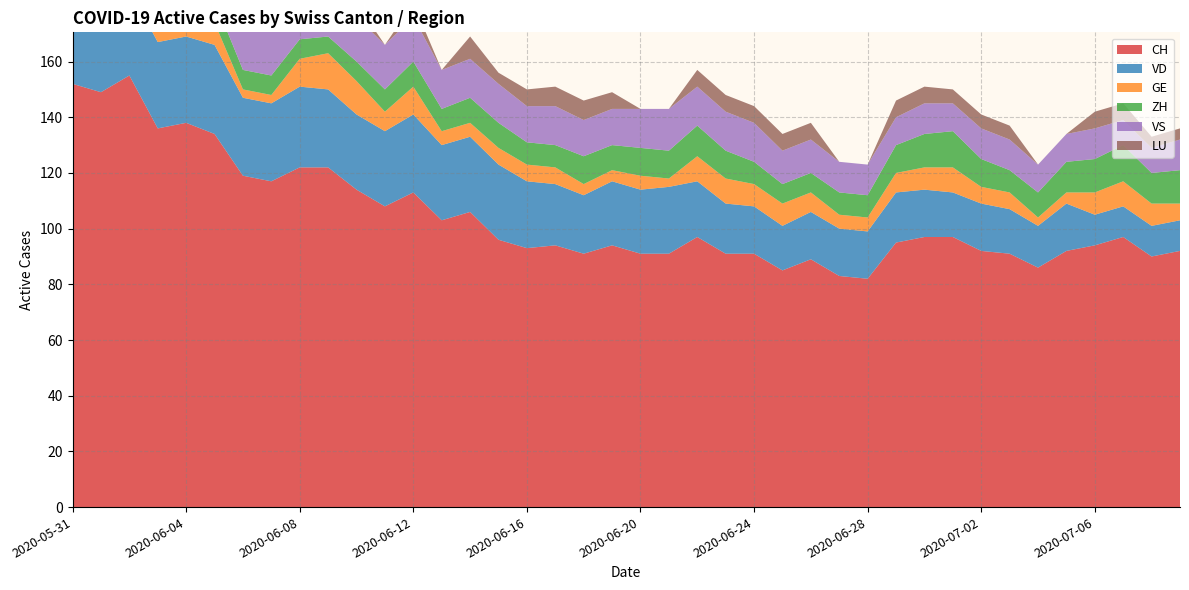

Reading left to right, transcribe all the data shown in this chart.

CH: 2020-05-31=152	2020-06-01=149	2020-06-02=155	2020-06-03=136	2020-06-04=138	2020-06-05=134	2020-06-06=119	2020-06-07=117	2020-06-08=122	2020-06-09=122	2020-06-10=114	2020-06-11=108	2020-06-12=113	2020-06-13=103	2020-06-14=106	2020-06-15=96	2020-06-16=93	2020-06-17=94	2020-06-18=91	2020-06-19=94	2020-06-20=91	2020-06-21=91	2020-06-22=97	2020-06-23=91	2020-06-24=91	2020-06-25=85	2020-06-26=89	2020-06-27=83	2020-06-28=82	2020-06-29=95	2020-06-30=97	2020-07-01=97	2020-07-02=92	2020-07-03=91	2020-07-04=86	2020-07-05=92	2020-07-06=94	2020-07-07=97	2020-07-08=90	2020-07-09=92
VD: 2020-05-31=29	2020-06-01=28	2020-06-02=31	2020-06-03=31	2020-06-04=31	2020-06-05=32	2020-06-06=28	2020-06-07=28	2020-06-08=29	2020-06-09=28	2020-06-10=27	2020-06-11=27	2020-06-12=28	2020-06-13=27	2020-06-14=27	2020-06-15=27	2020-06-16=24	2020-06-17=22	2020-06-18=21	2020-06-19=23	2020-06-20=23	2020-06-21=24	2020-06-22=20	2020-06-23=18	2020-06-24=17	2020-06-25=16	2020-06-26=17	2020-06-27=17	2020-06-28=17	2020-06-29=18	2020-06-30=17	2020-07-01=16	2020-07-02=17	2020-07-03=16	2020-07-04=15	2020-07-05=17	2020-07-06=11	2020-07-07=11	2020-07-08=11	2020-07-09=11
GE: 2020-05-31=2	2020-06-01=2	2020-06-02=8	2020-06-03=8	2020-06-04=10	2020-06-05=8	2020-06-06=3	2020-06-07=3	2020-06-08=10	2020-06-09=13	2020-06-10=12	2020-06-11=7	2020-06-12=10	2020-06-13=5	2020-06-14=5	2020-06-15=6	2020-06-16=6	2020-06-17=6	2020-06-18=4	2020-06-19=4	2020-06-20=5	2020-06-21=3	2020-06-22=9	2020-06-23=9	2020-06-24=8	2020-06-25=8	2020-06-26=7	2020-06-27=5	2020-06-28=5	2020-06-29=7	2020-06-30=8	2020-07-01=9	2020-07-02=6	2020-07-03=6	2020-07-04=3	2020-07-05=4	2020-07-06=8	2020-07-07=9	2020-07-08=8	2020-07-09=6
ZH: 2020-05-31=11	2020-06-01=11	2020-06-02=11	2020-06-03=9	2020-06-04=9	2020-06-05=8	2020-06-06=7	2020-06-07=7	2020-06-08=7	2020-06-09=6	2020-06-10=7	2020-06-11=8	2020-06-12=9	2020-06-13=8	2020-06-14=9	2020-06-15=9	2020-06-16=8	2020-06-17=8	2020-06-18=10	2020-06-19=9	2020-06-20=10	2020-06-21=10	2020-06-22=11	2020-06-23=10	2020-06-24=8	2020-06-25=7	2020-06-26=7	2020-06-27=8	2020-06-28=8	2020-06-29=10	2020-06-30=12	2020-07-01=13	2020-07-02=10	2020-07-03=8	2020-07-04=9	2020-07-05=11	2020-07-06=12	2020-07-07=13	2020-07-08=11	2020-07-09=12
VS: 2020-05-31=16	2020-06-01=16	2020-06-02=16	2020-06-03=15	2020-06-04=16	2020-06-05=16	2020-06-06=16	2020-06-07=16	2020-06-08=16	2020-06-09=16	2020-06-10=16	2020-06-11=16	2020-06-12=16	2020-06-13=14	2020-06-14=14	2020-06-15=14	2020-06-16=13	2020-06-17=14	2020-06-18=13	2020-06-19=13	2020-06-20=14	2020-06-21=15	2020-06-22=14	2020-06-23=14	2020-06-24=14	2020-06-25=12	2020-06-26=12	2020-06-27=11	2020-06-28=11	2020-06-29=10	2020-06-30=11	2020-07-01=10	2020-07-02=11	2020-07-03=11	2020-07-04=10	2020-07-05=10	2020-07-06=11	2020-07-07=9	2020-07-08=9	2020-07-09=11
LU: 2020-05-31=0	2020-06-01=0	2020-06-02=0	2020-06-03=8	2020-06-04=8	2020-06-05=8	2020-06-06=0	2020-06-07=0	2020-06-08=6	2020-06-09=6	2020-06-10=5	2020-06-11=0	2020-06-12=5	2020-06-13=0	2020-06-14=8	2020-06-15=4	2020-06-16=6	2020-06-17=7	2020-06-18=7	2020-06-19=6	2020-06-20=0	2020-06-21=0	2020-06-22=6	2020-06-23=6	2020-06-24=6	2020-06-25=6	2020-06-26=6	2020-06-27=0	2020-06-28=0	2020-06-29=6	2020-06-30=6	2020-07-01=5	2020-07-02=5	2020-07-03=5	2020-07-04=0	2020-07-05=0	2020-07-06=6	2020-07-07=6	2020-07-08=4	2020-07-09=4